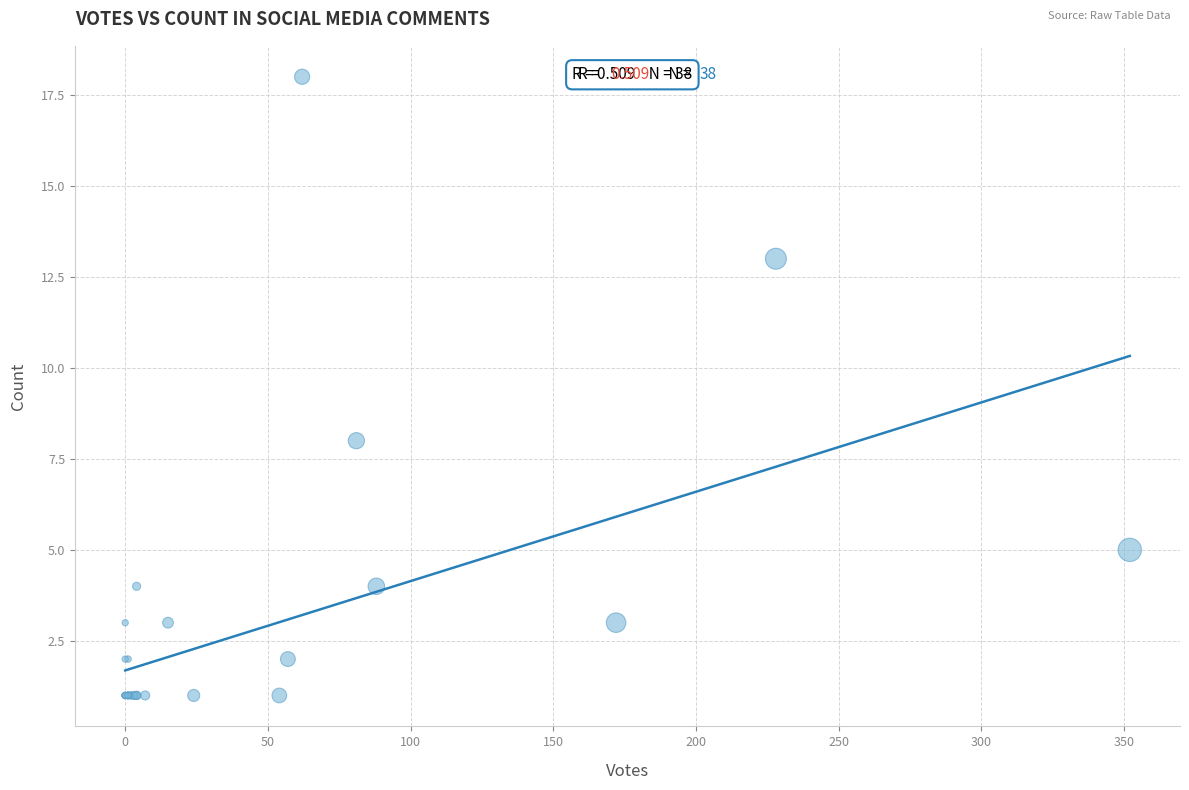

What Y value in the scatter plot is closest to 9?

8